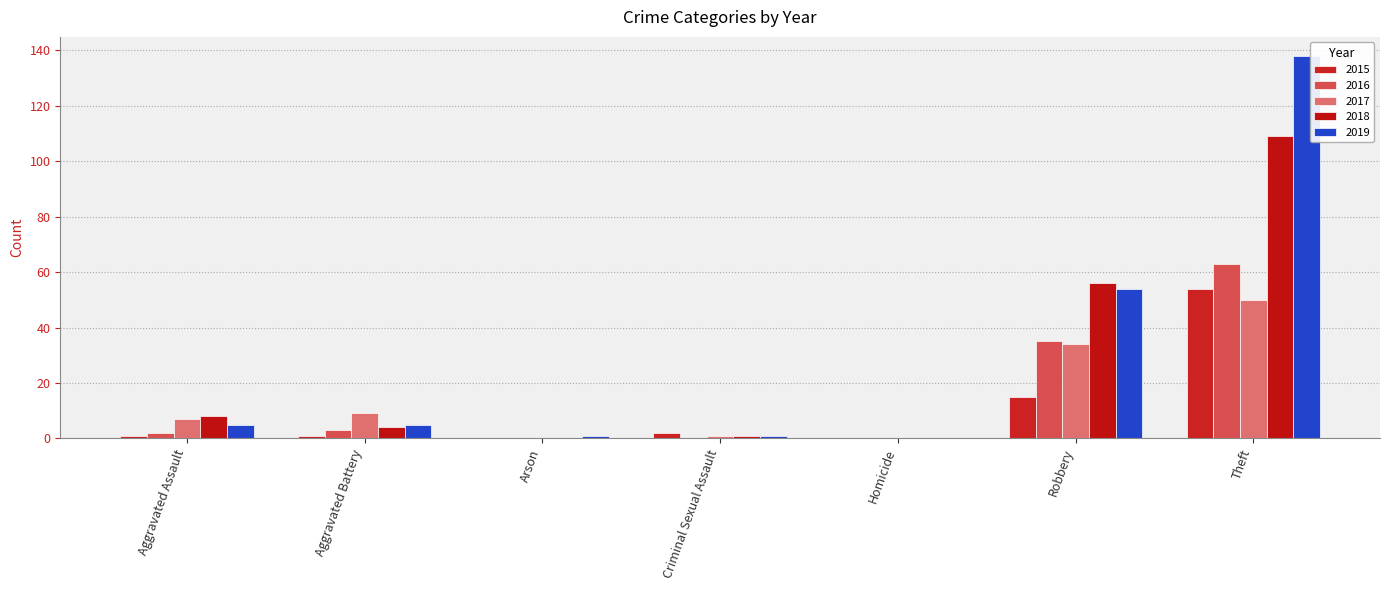

True or false: 2015 has a value of 15 at Robbery.

True